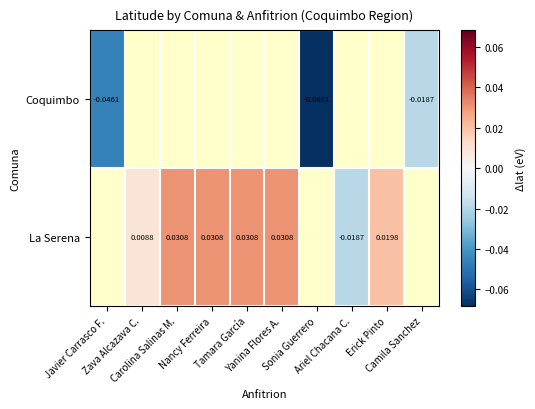

How many La Serena values are between 0 and 1?

6